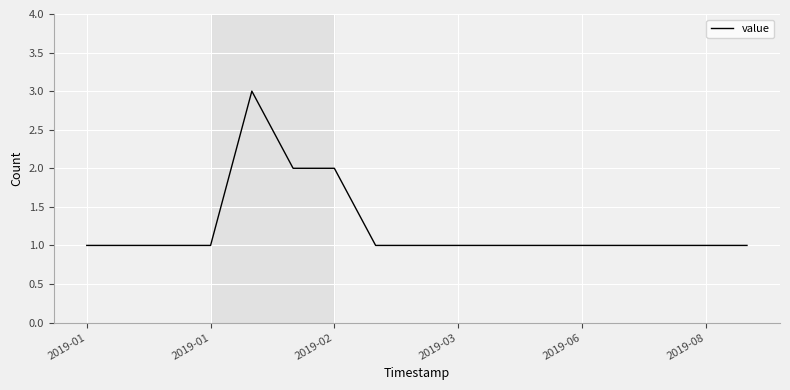

True or false: the data has more than 0 interior local peaks.

True